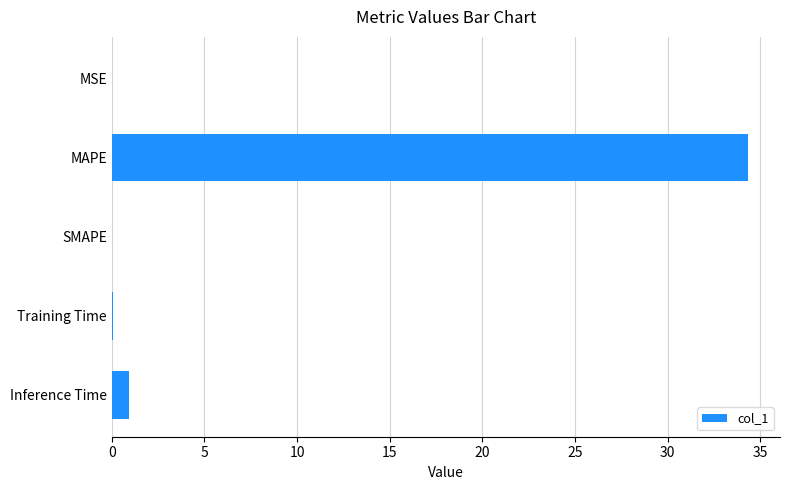

Where is the data nearest to the value 17?

Inference Time